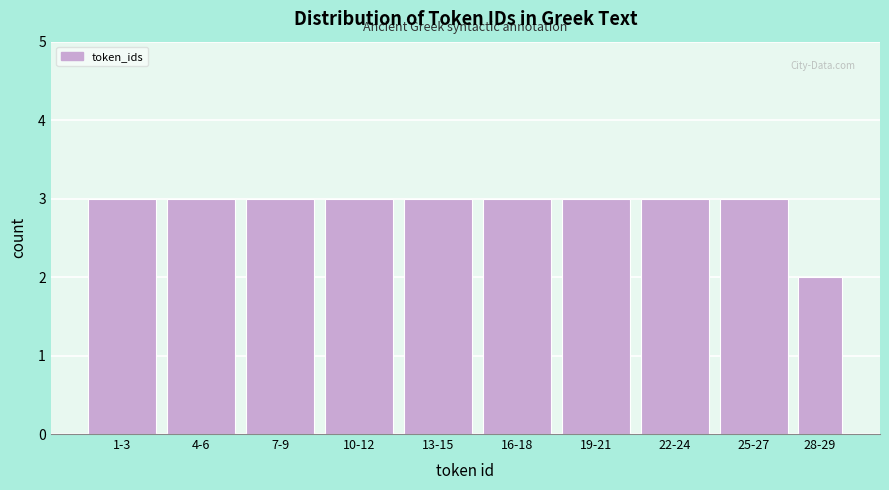

Reading left to right, extract all data points from this chart.

1-3=3	4-6=3	7-9=3	10-12=3	13-15=3	16-18=3	19-21=3	22-24=3	25-27=3	28-29=2